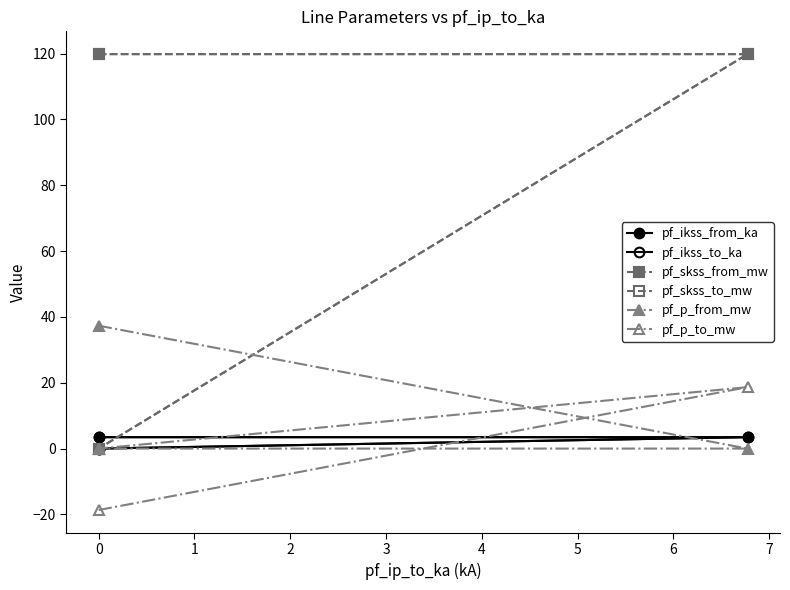

How many lines are shown in the chart?

6